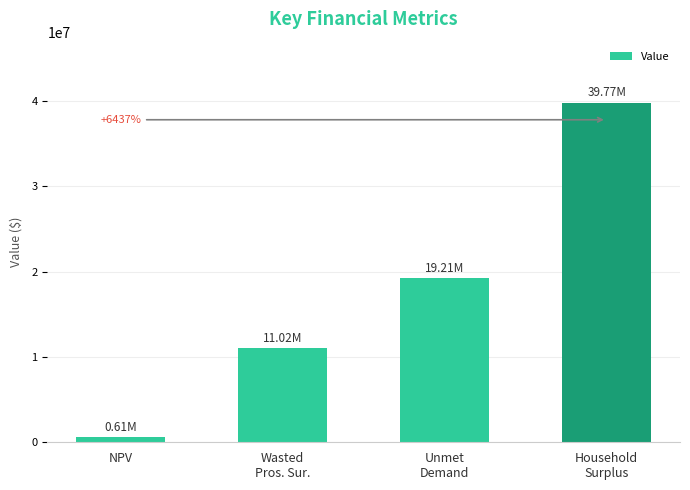

Rank the categories by value from highest to lowest.

Household
Surplus, Unmet
Demand, Wasted
Pros. Sur., NPV